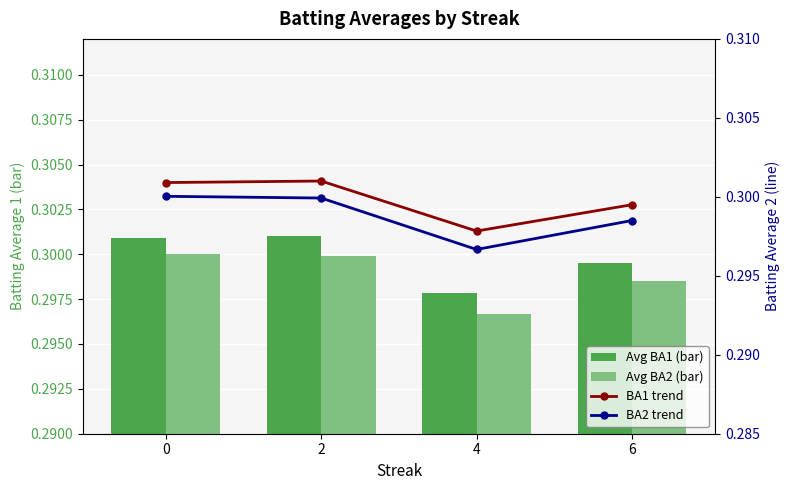

The value of BA2 trend at 0 is 0.3. True or false?

True